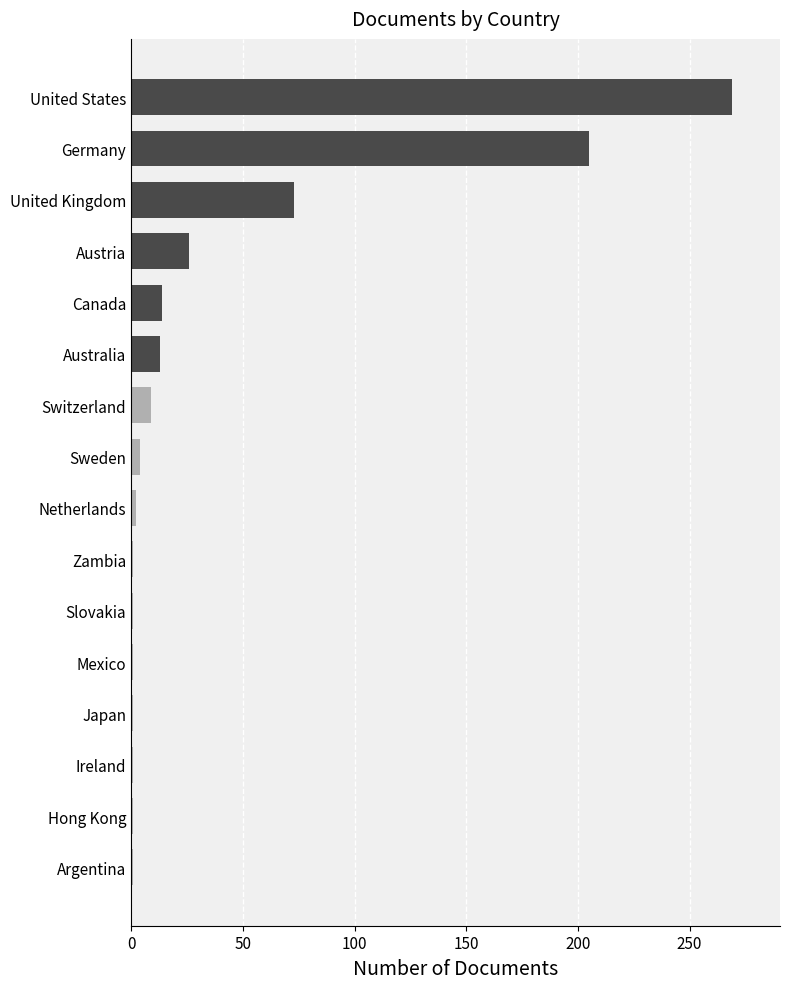

How many bars are there in total?

16